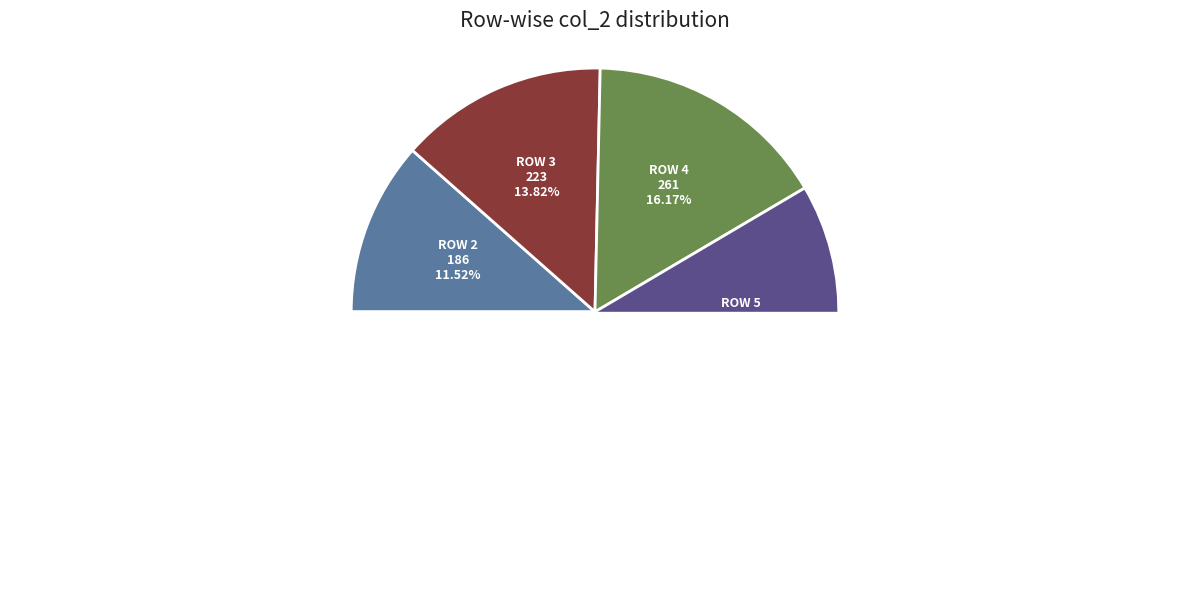

To the nearest percent, what is the average slice percentage?

17%